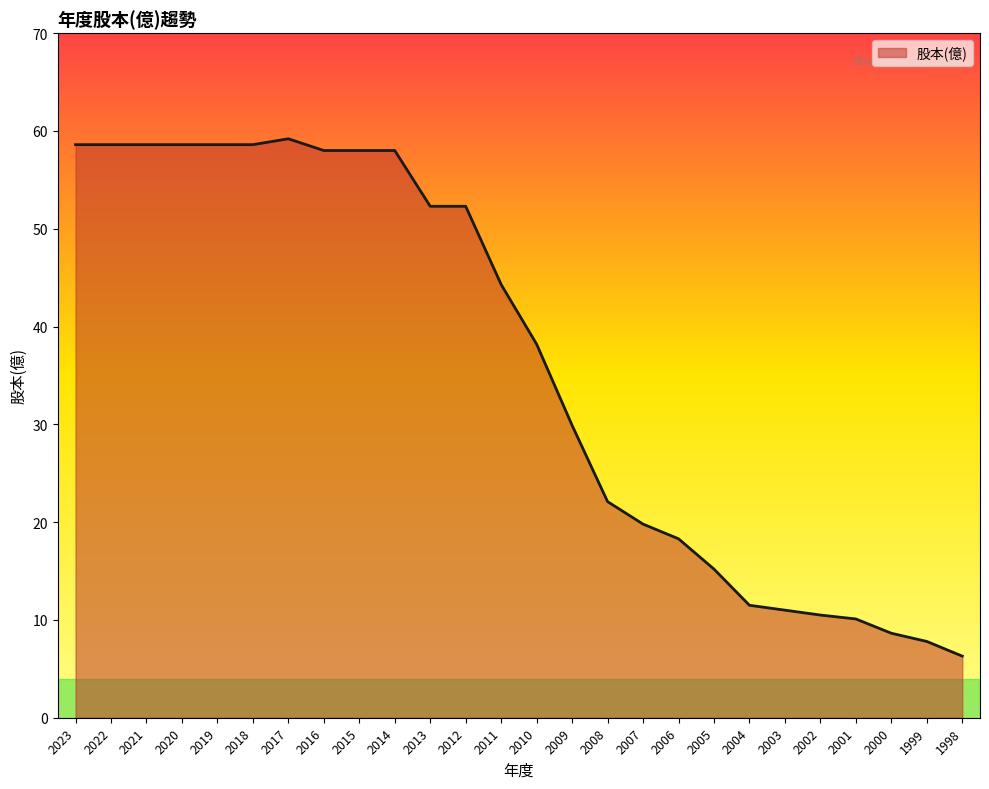

The chart shows a value of 16.5 at 2003. True or false?

False